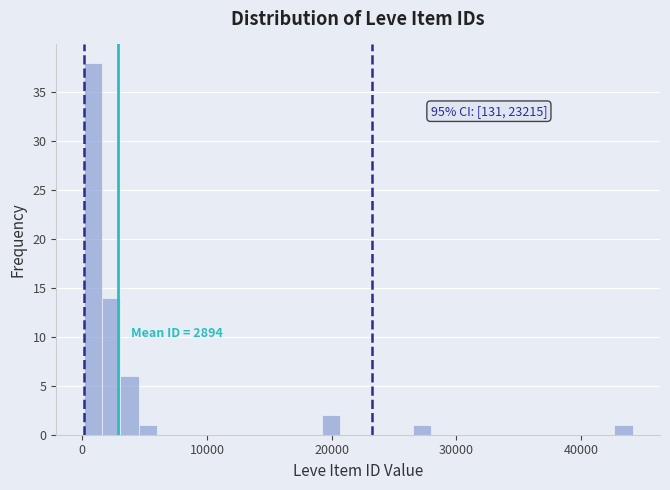

Read against the x-axis, roughly where is the centre of the tallest bar?

1000